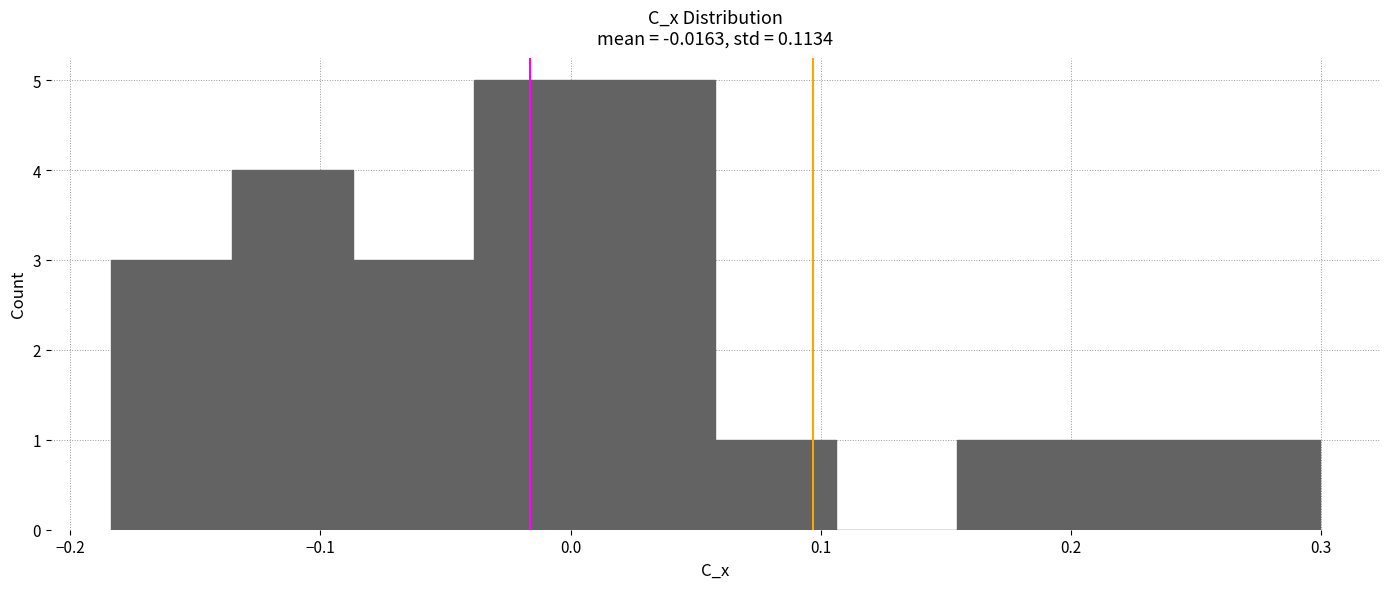

Reading left to right, list every bar in this chart as the range it spans on the x-axis followed by its height. Neither the bar edges nor the heights are printed on the chart, so give them approximately, as read against the axes.

-0.18 to -0.14: 3
-0.14 to -0.09: 4
-0.09 to -0.04: 3
-0.04 to 0.01: 5
0.01 to 0.06: 5
0.06 to 0.11: 1
0.11 to 0.15: 0
0.15 to 0.20: 1
0.20 to 0.25: 1
0.25 to 0.30: 1